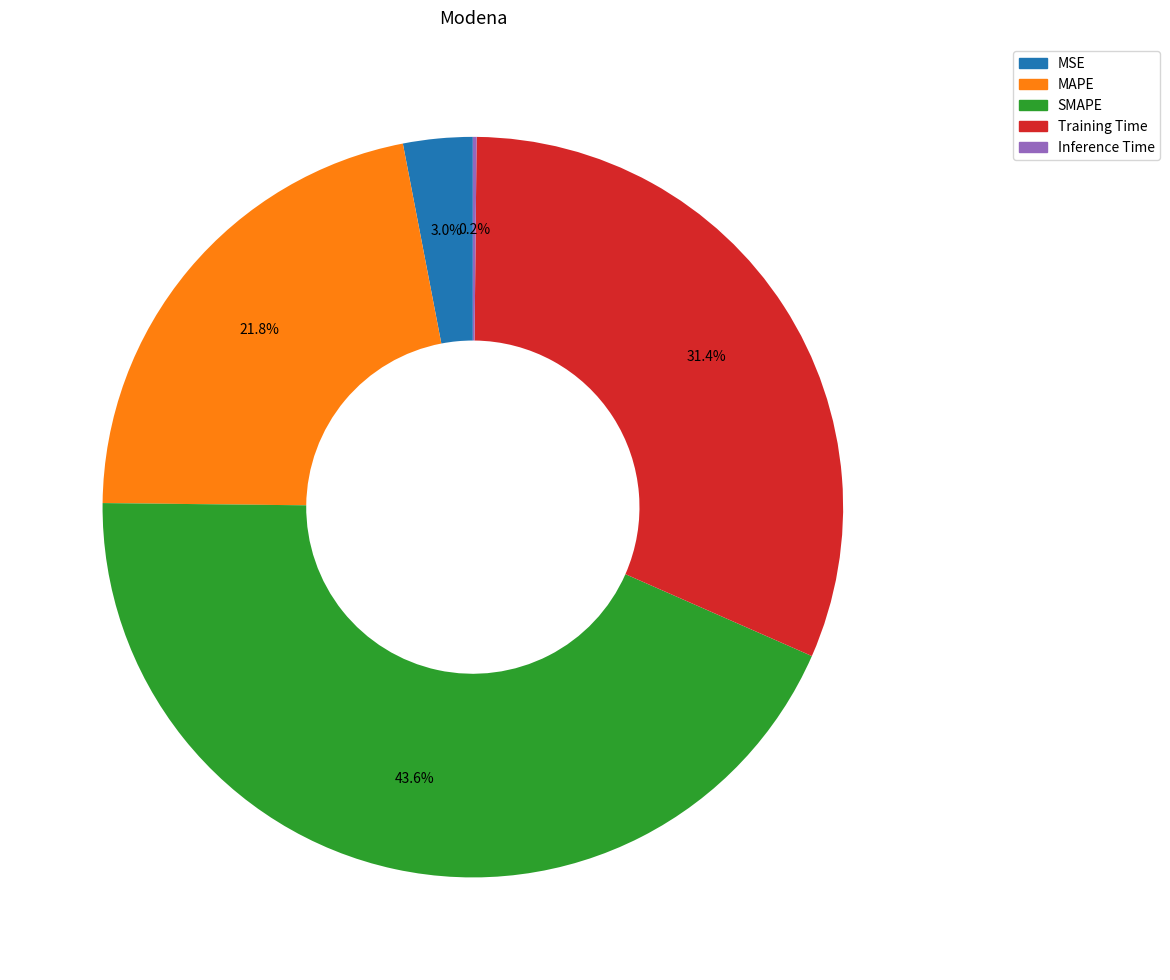

Does MSE account for over 50% of the chart?

No